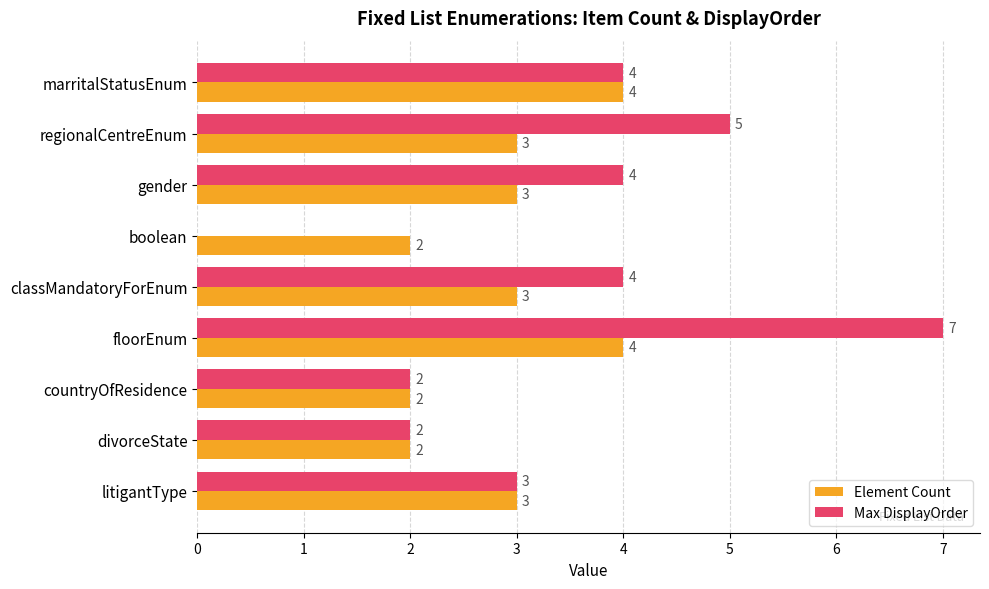

The Element Count series shows 3 at countryOfResidence. True or false?

False